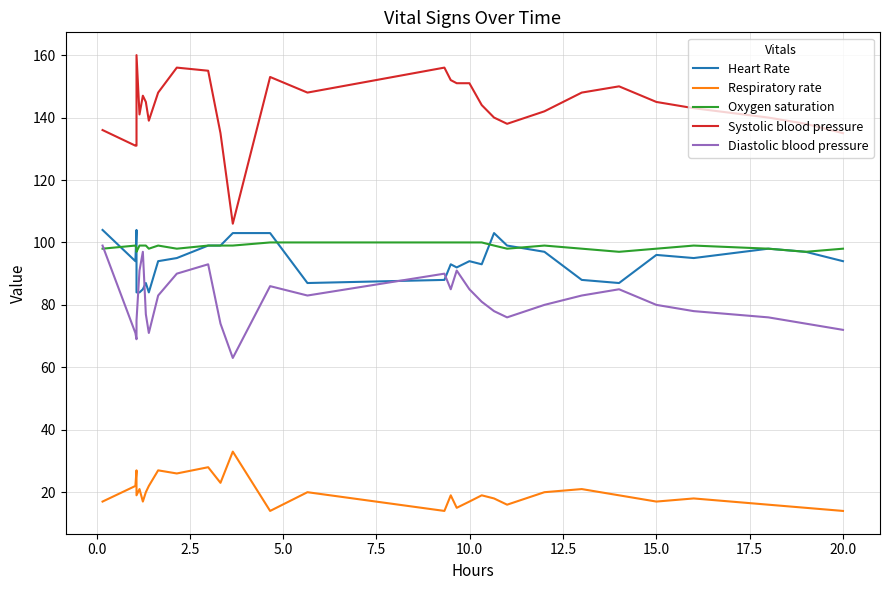

True or false: Diastolic blood pressure has more than 1 points higher than both neighbors.

True